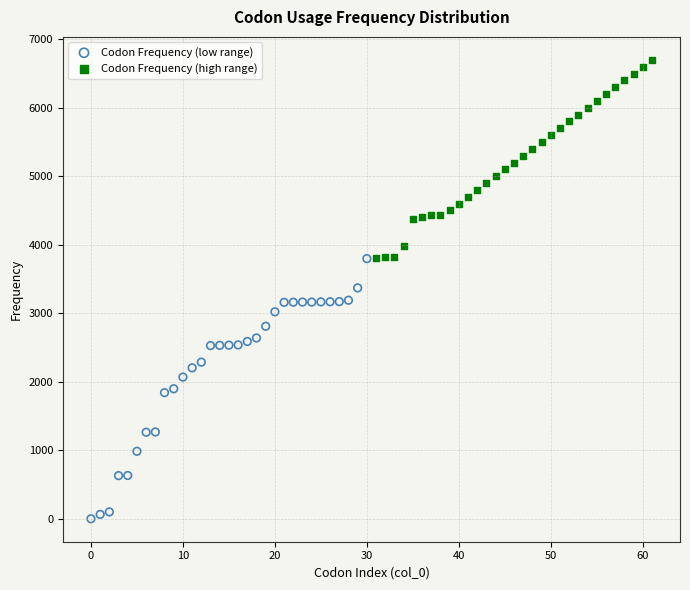

Which series reaches the minimum Y coordinate?

Codon Frequency (low range)